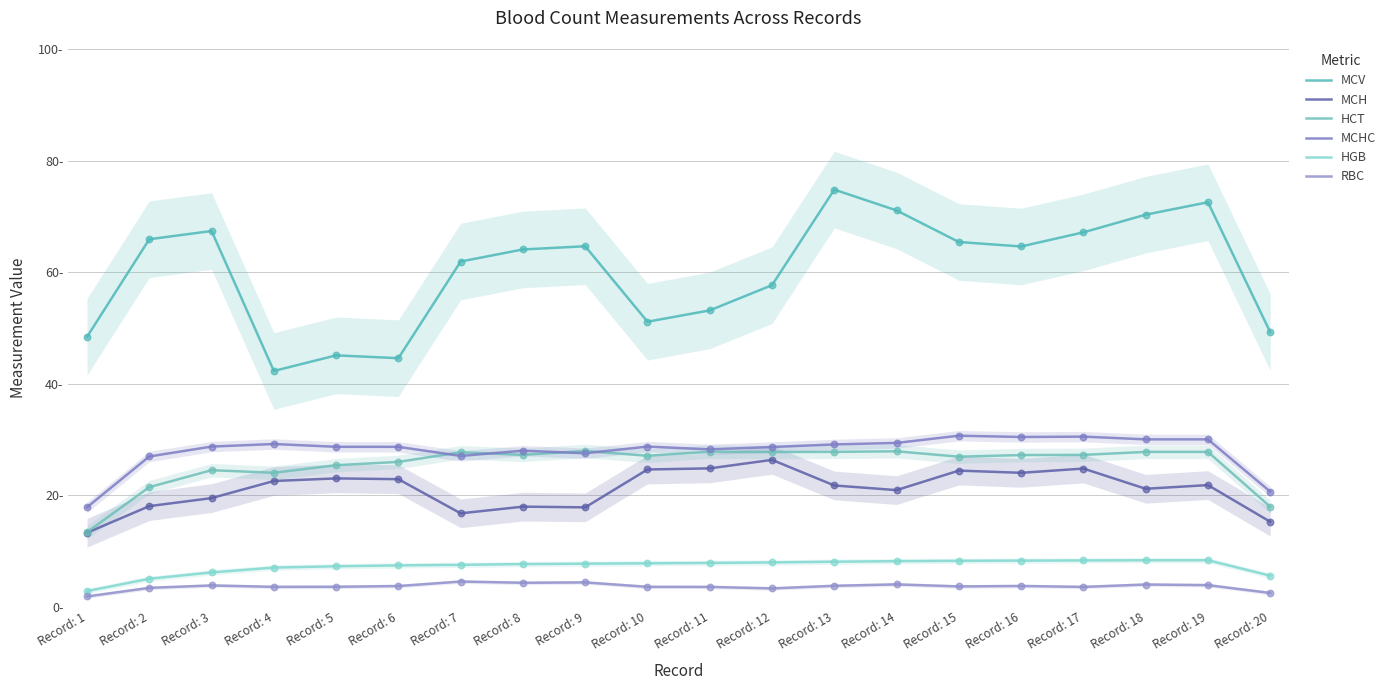

At how many categories does at least one series exceed 68?

4